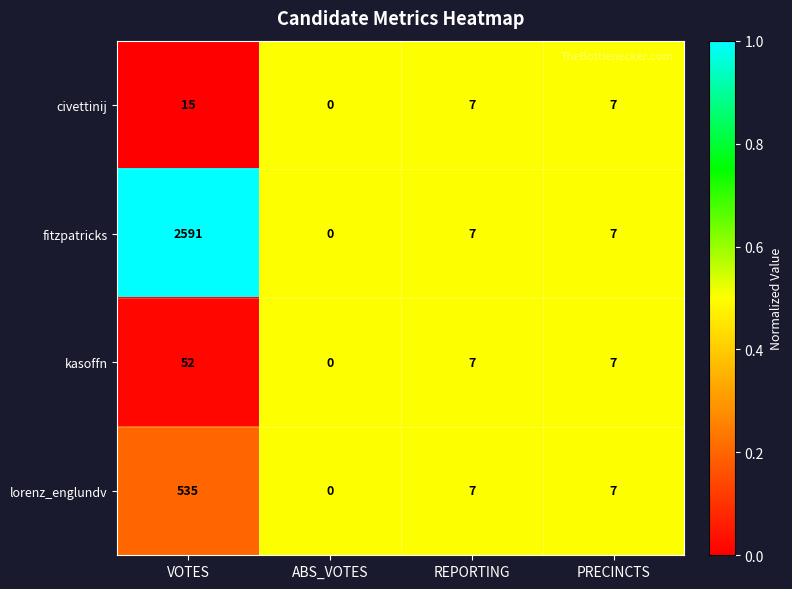

What is the difference between the maximum and minimum values in the lorenz_englundv series?

535